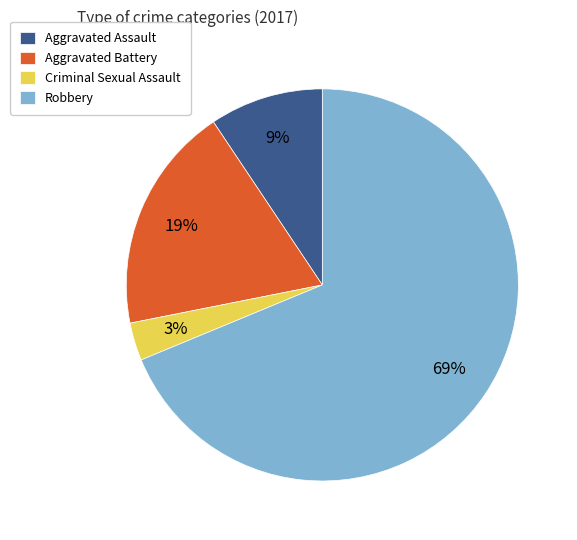

Is the sum of Criminal Sexual Assault and Aggravated Assault greater than half?

No